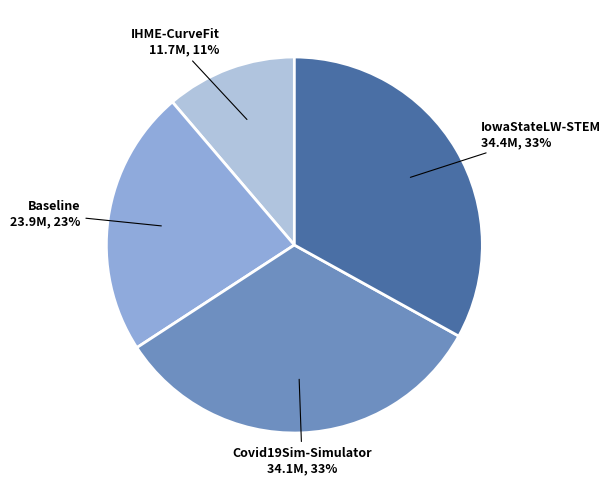

To the nearest percent, what is the average slice percentage?

25%